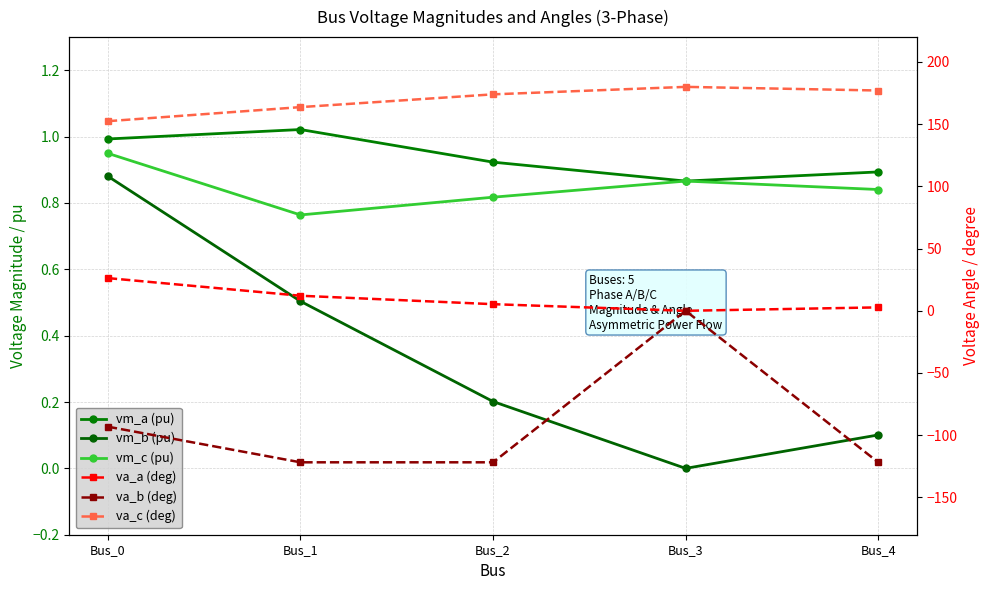

The value of vm_a (pu) at Bus_3 is 0.9. True or false?

True